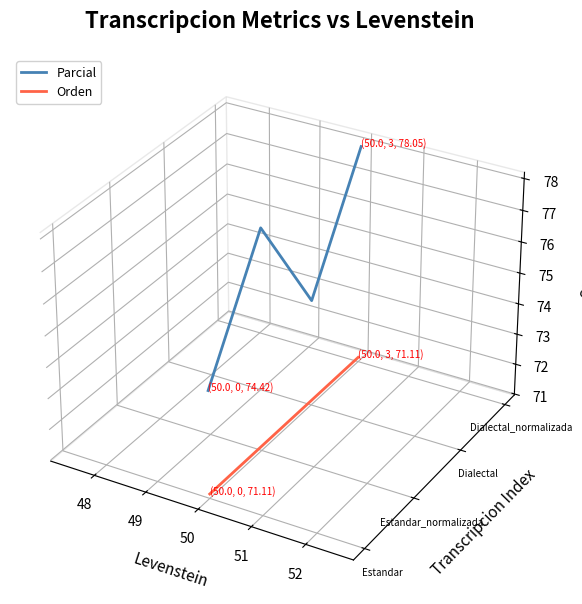

What are all the series names shown in the legend?

Parcial, Orden